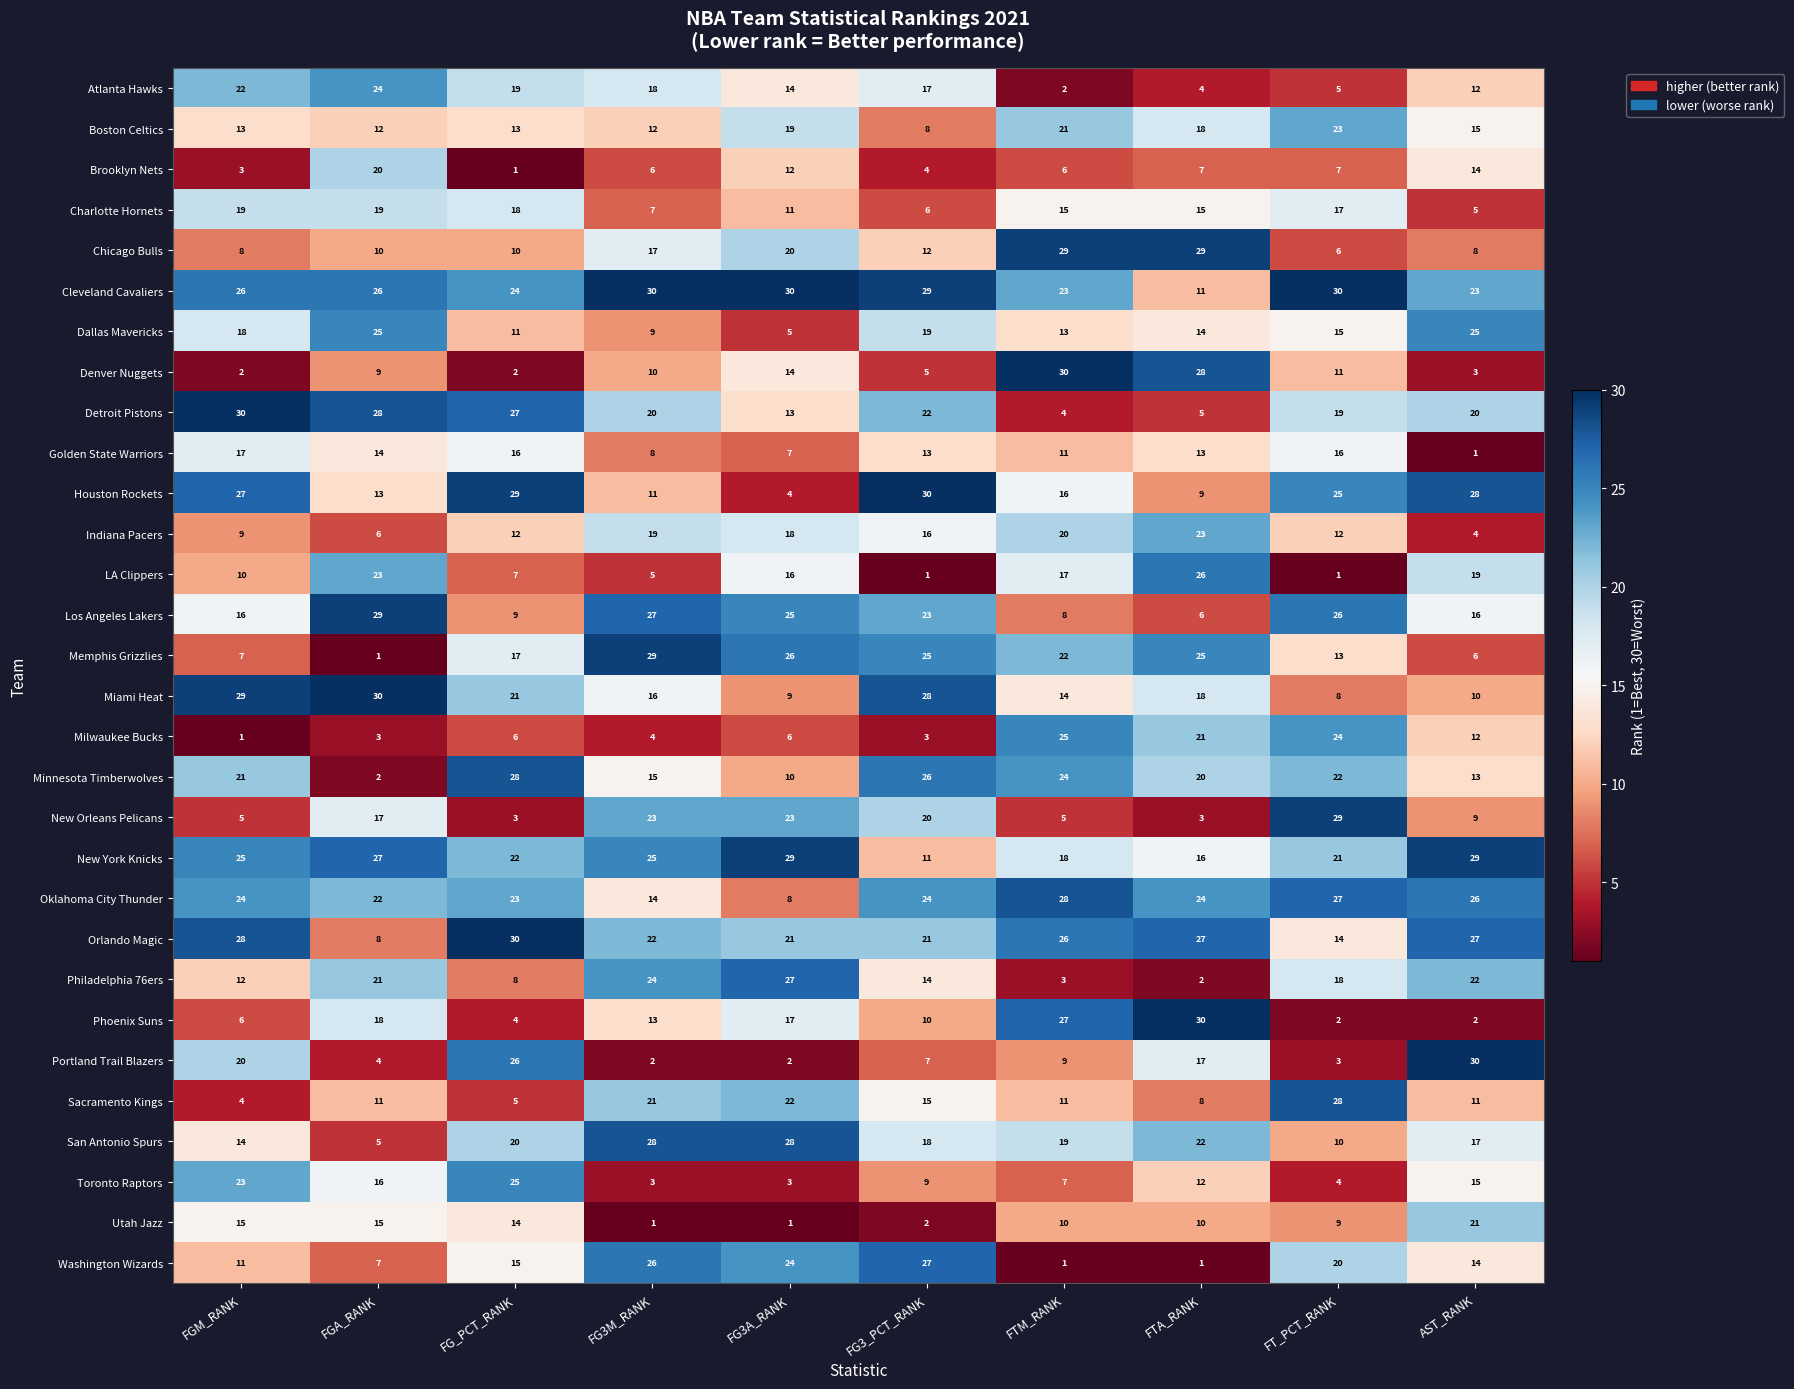

At how many categories does at least one series exceed 3?

10